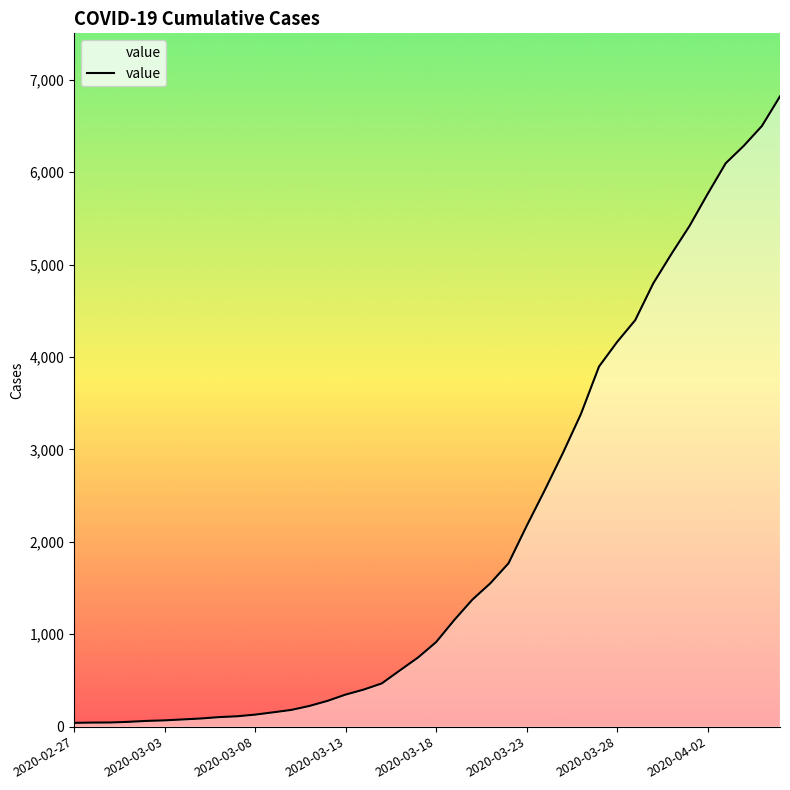

What is the greatest value displayed?

6821